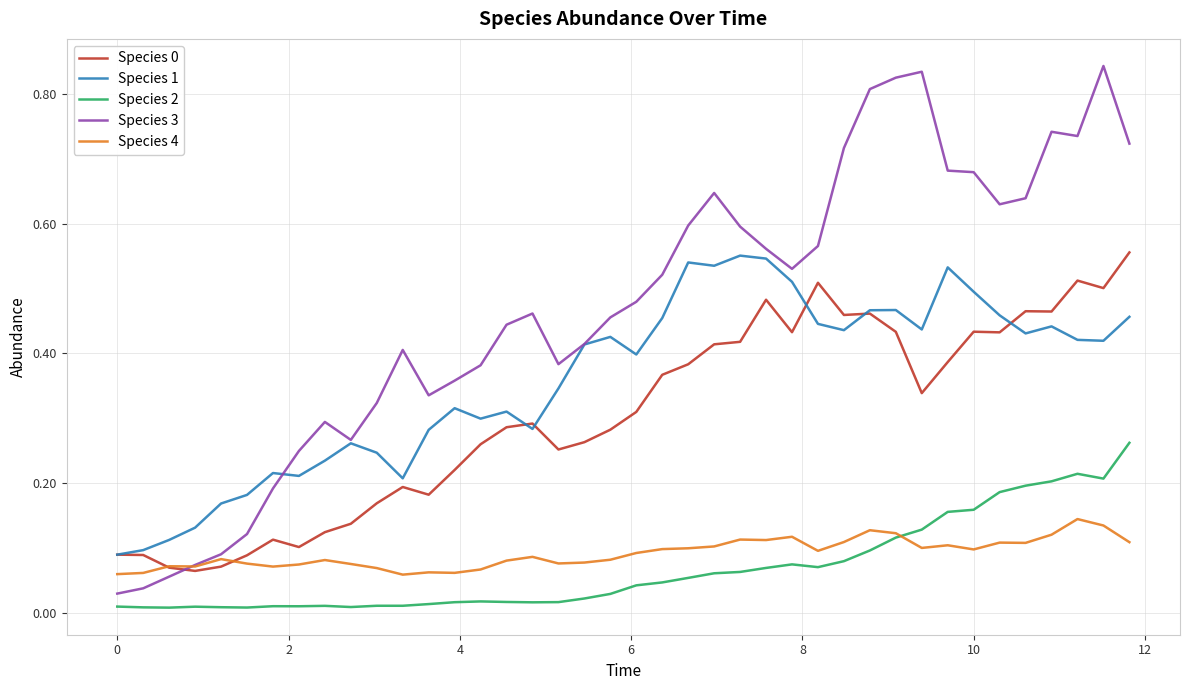

True or false: Species 2 and Species 1 cross at least once.

False